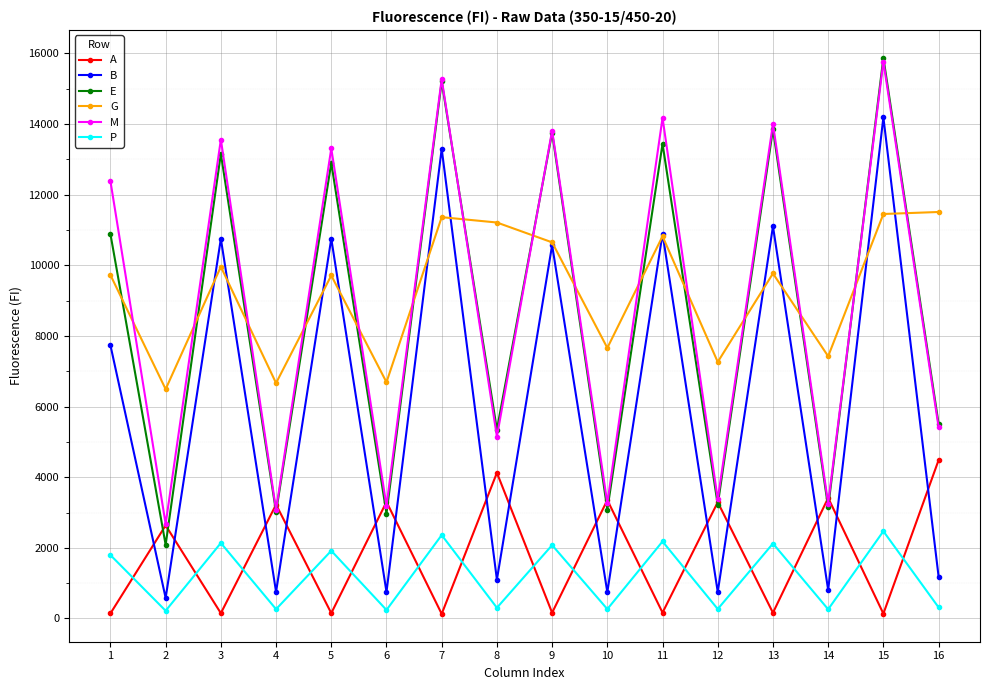

How many interior local valleys does the E series have?

7